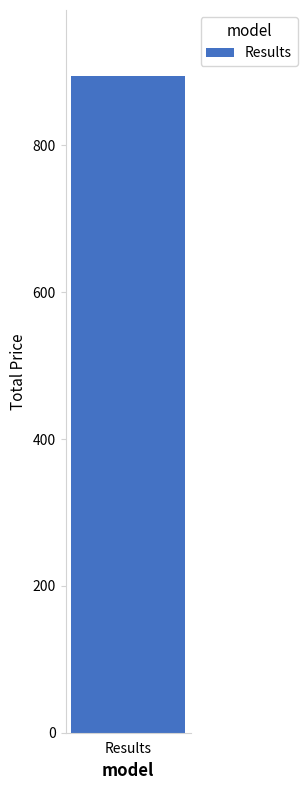

Are the bars grouped side by side (vs. stacked)?

No